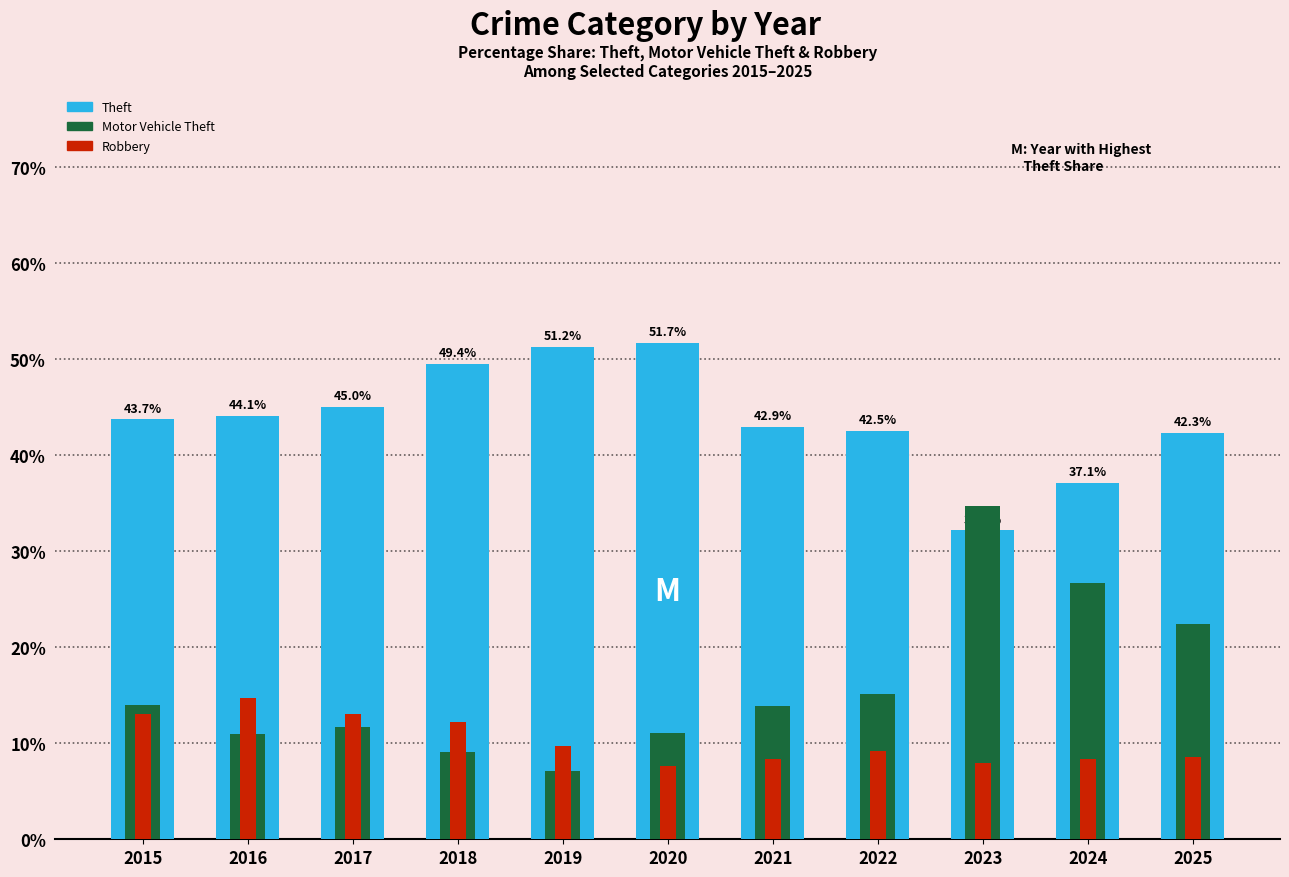

What are all the series names shown in the legend?

Theft, Motor Vehicle Theft, Robbery